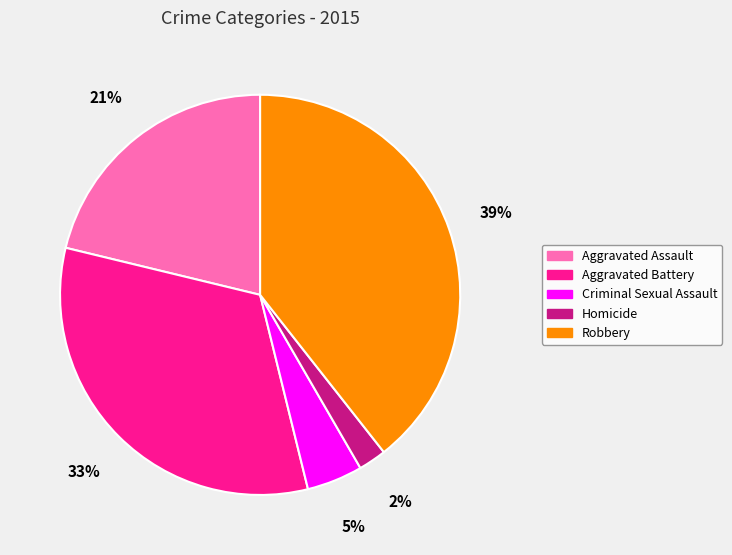

Which category has the biggest portion of the pie?

Robbery